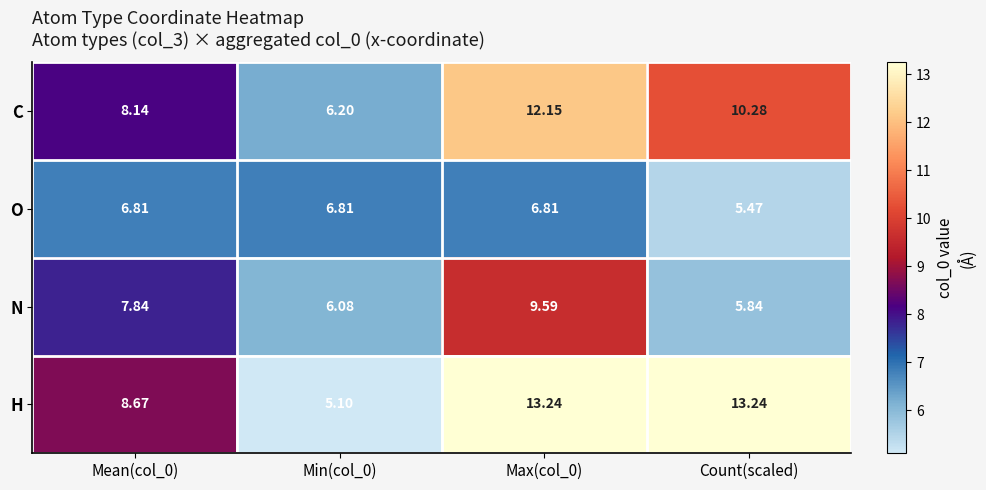

Which series has the largest range (max minus min)?

H